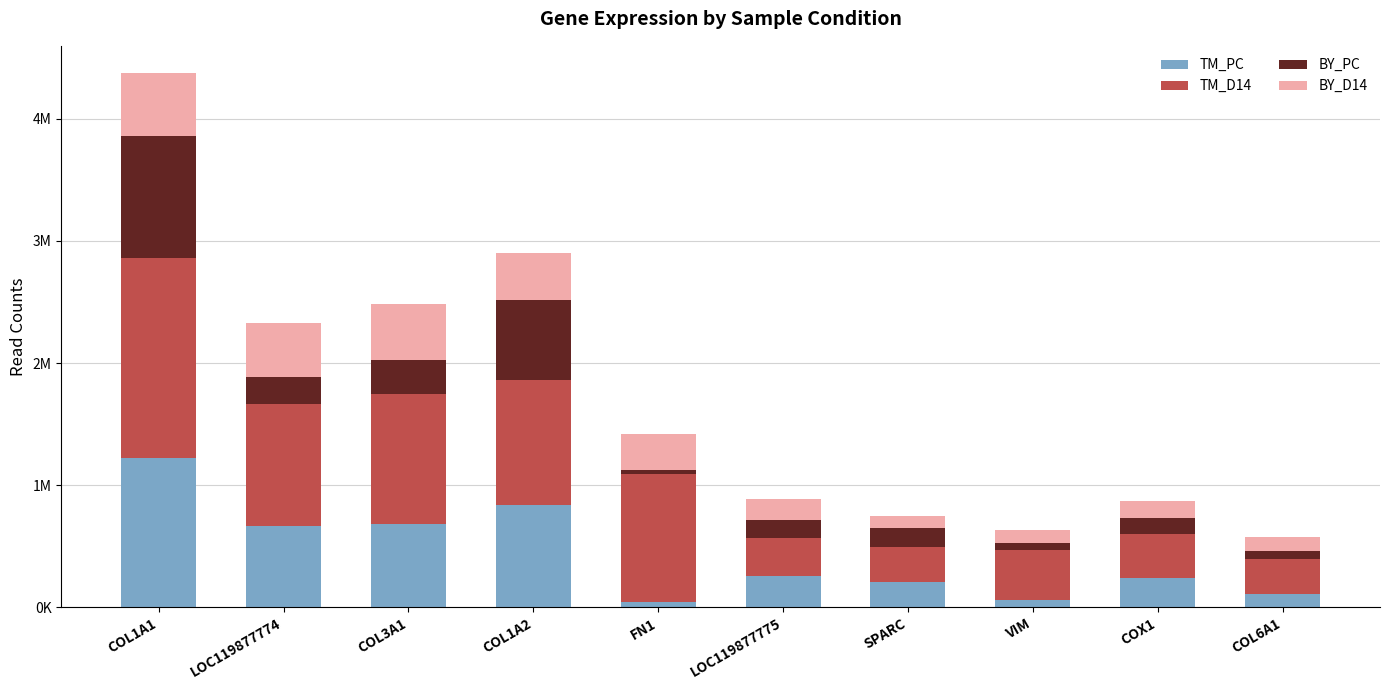

What is the difference between the maximum and minimum values in the BY_D14 series?

418281